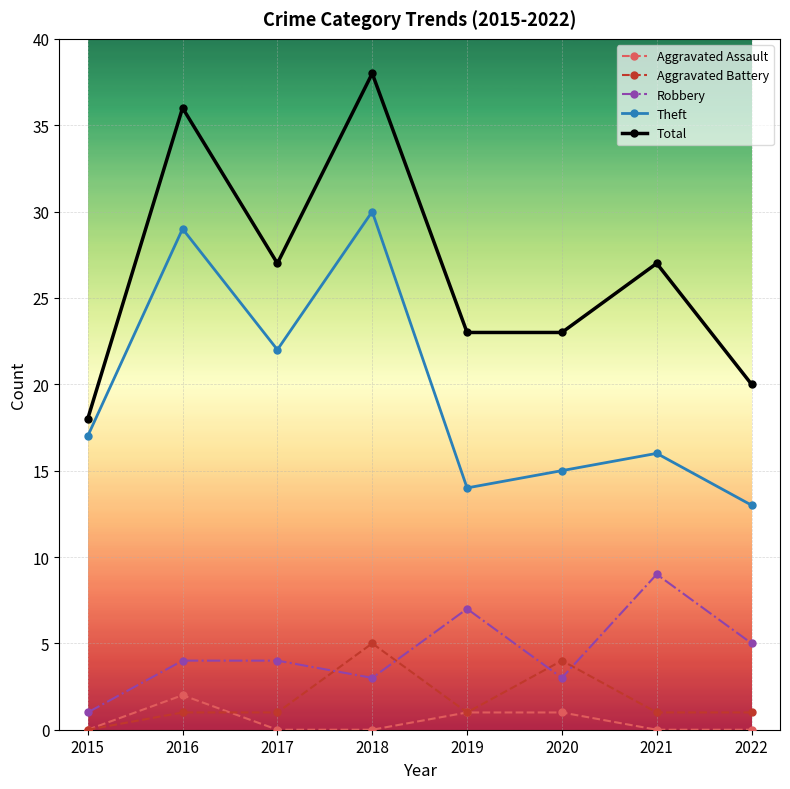

What is the sum of the Theft values at 2019 and 2022?

27